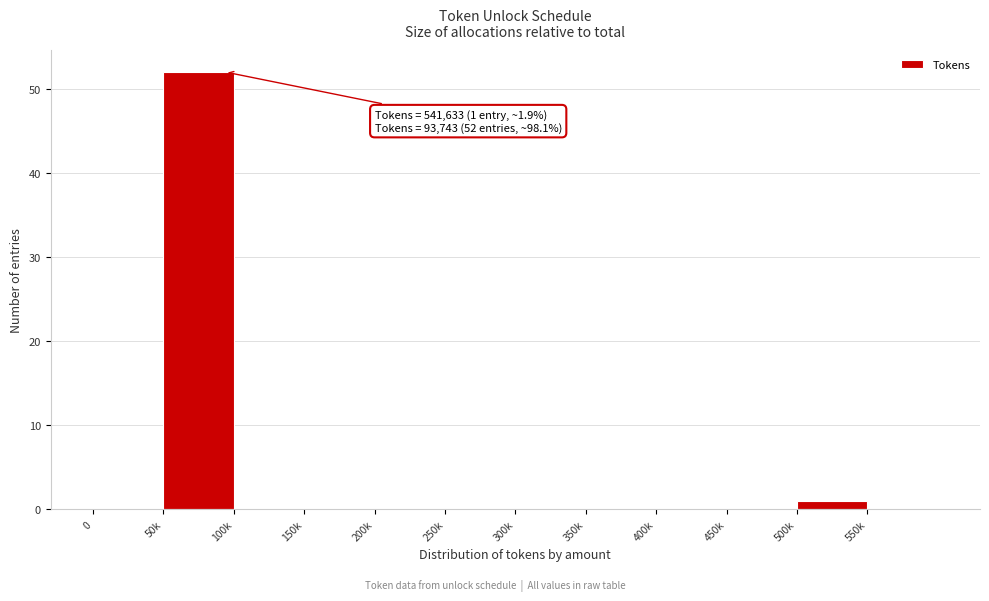

Reading left to right, extract all data points from this chart.

0=0	50k=52	100k=0	150k=0	200k=0	250k=0	300k=0	350k=0	400k=0	450k=0	500k=1	550k=0